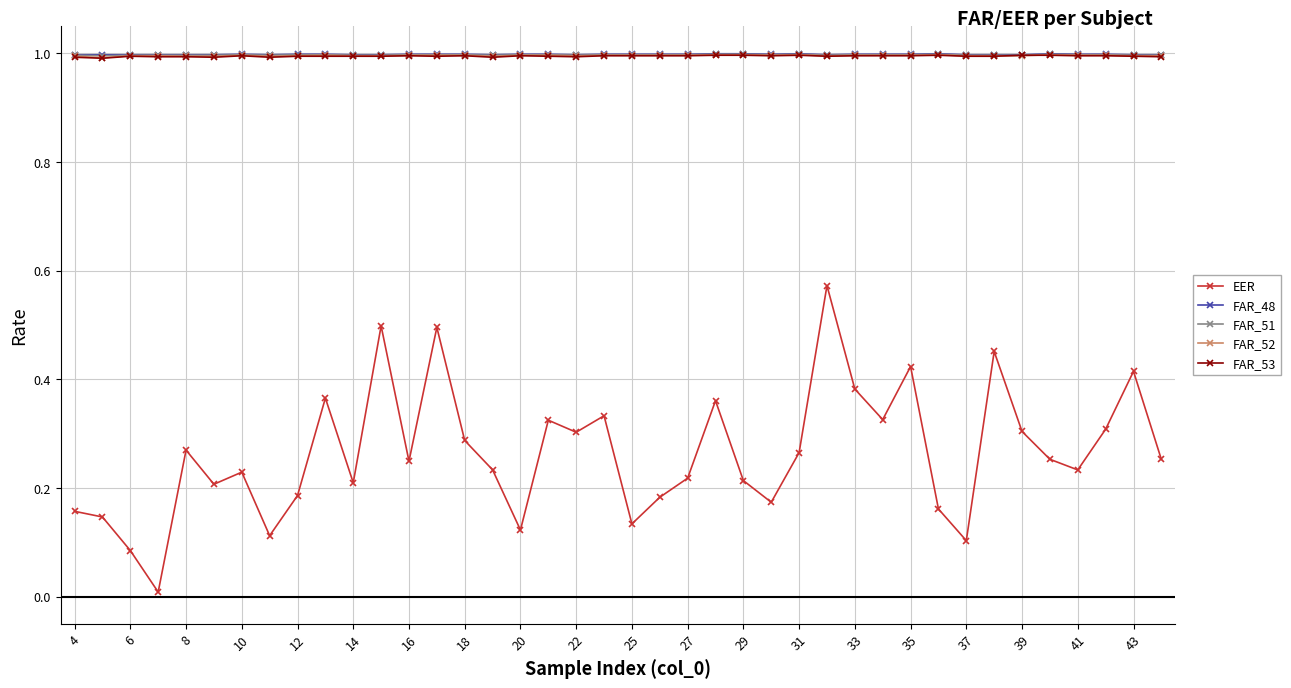

What is the maximum value for FAR_51?

1.0